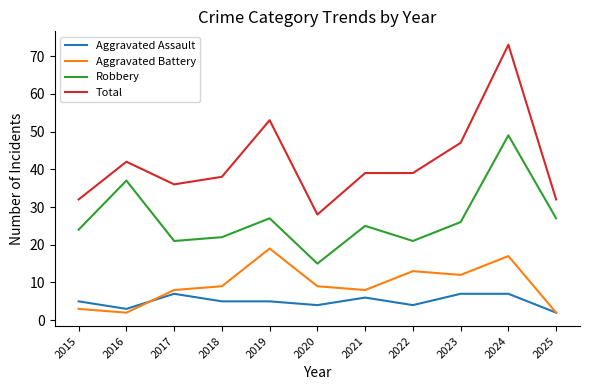

True or false: Aggravated Assault and Robbery intersect in this chart.

False